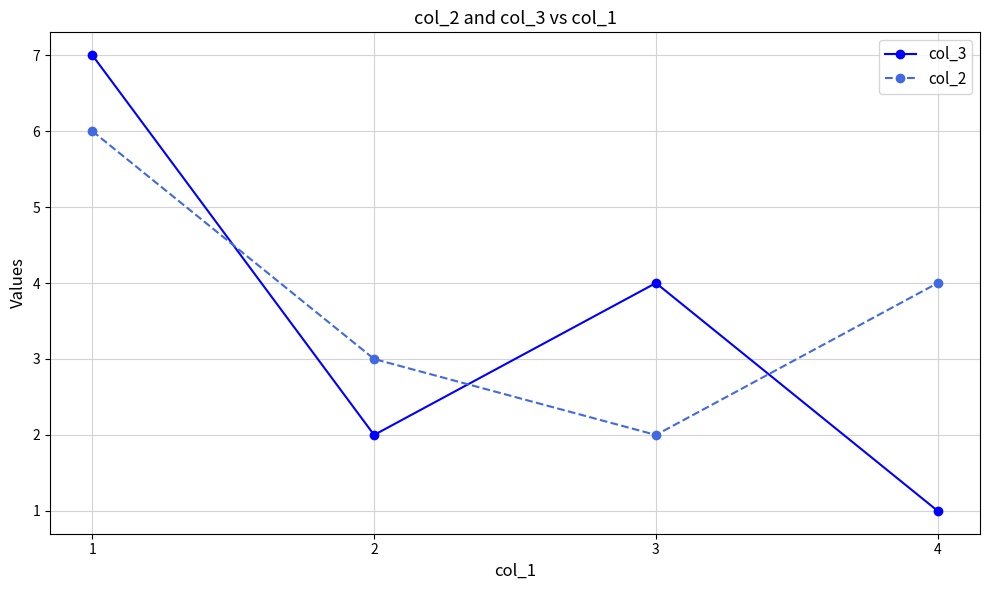

Between 1 and 3, which series saw the biggest shift?

col_2